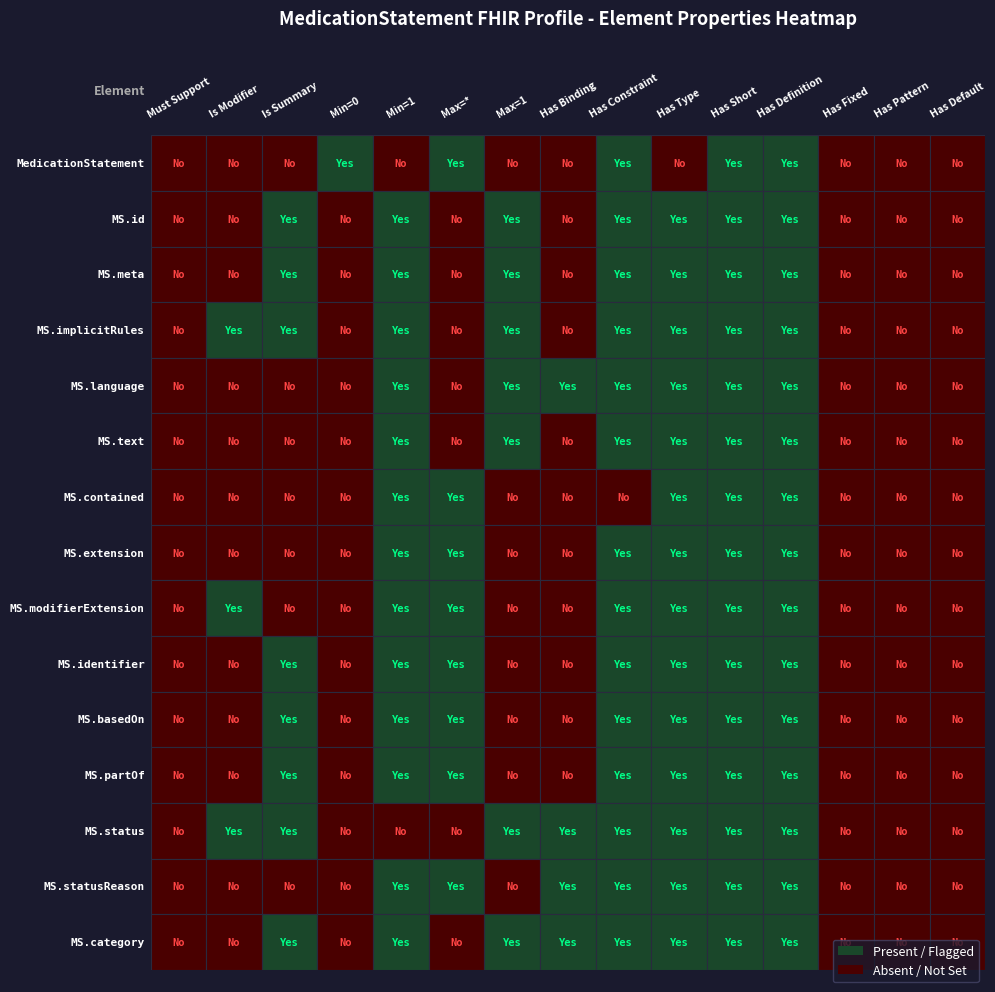

Is the value of MedicationStatement at 4 greater than the value of MedicationStatement.partOf at 2?

No